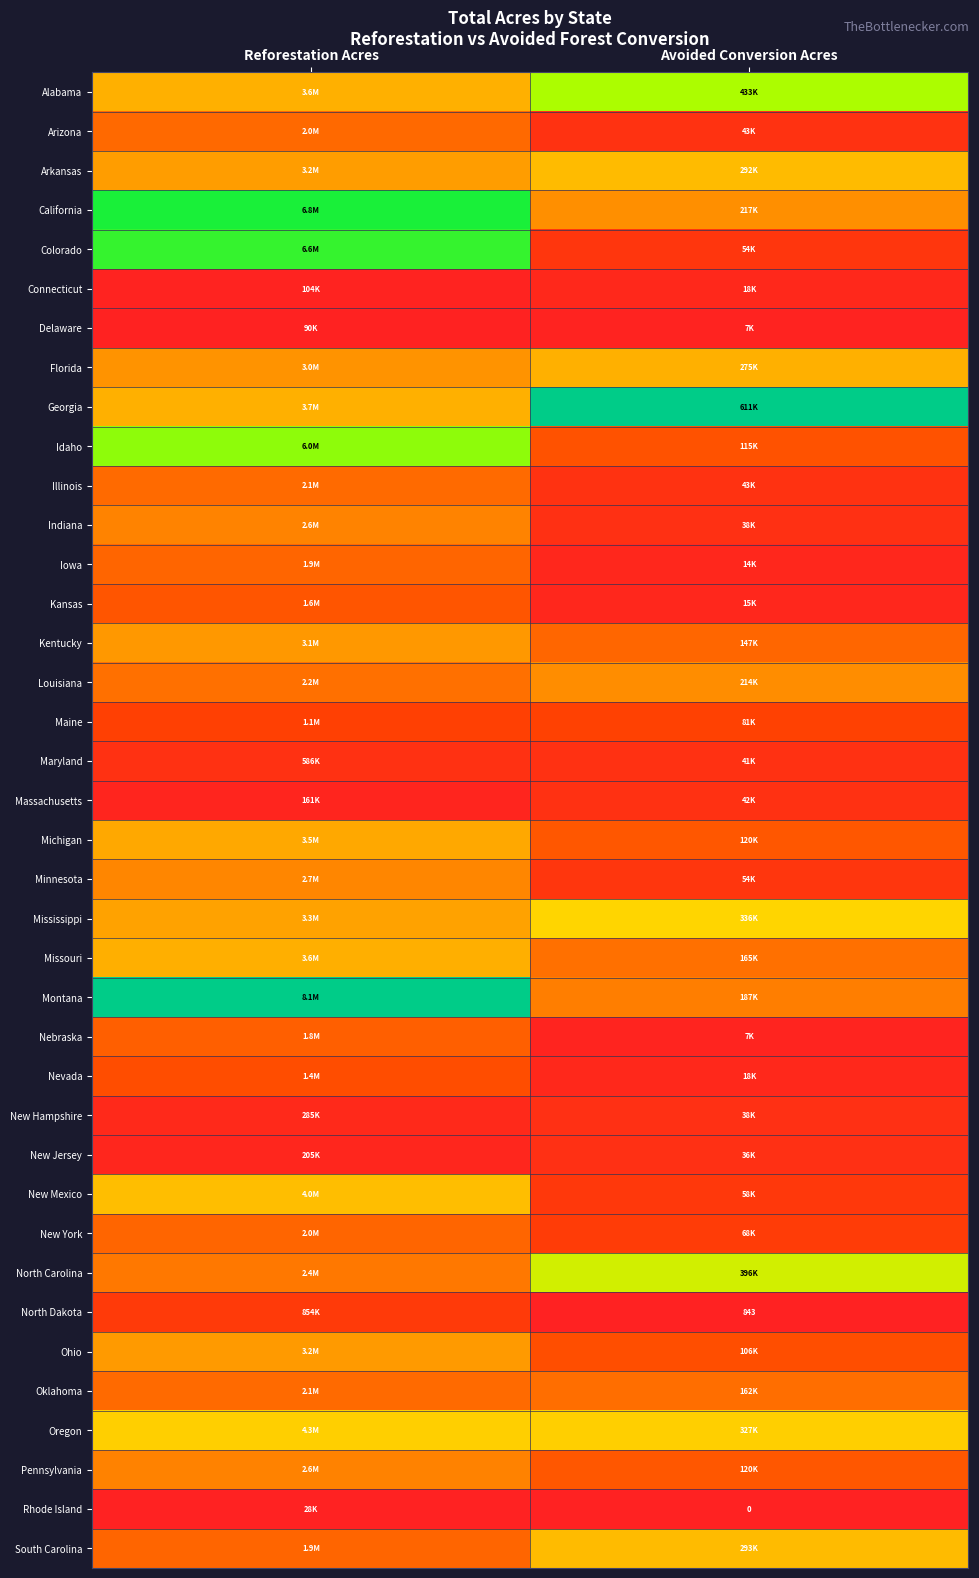

The value of Illinois at Reforestation Acres is 0.1. True or false?

False